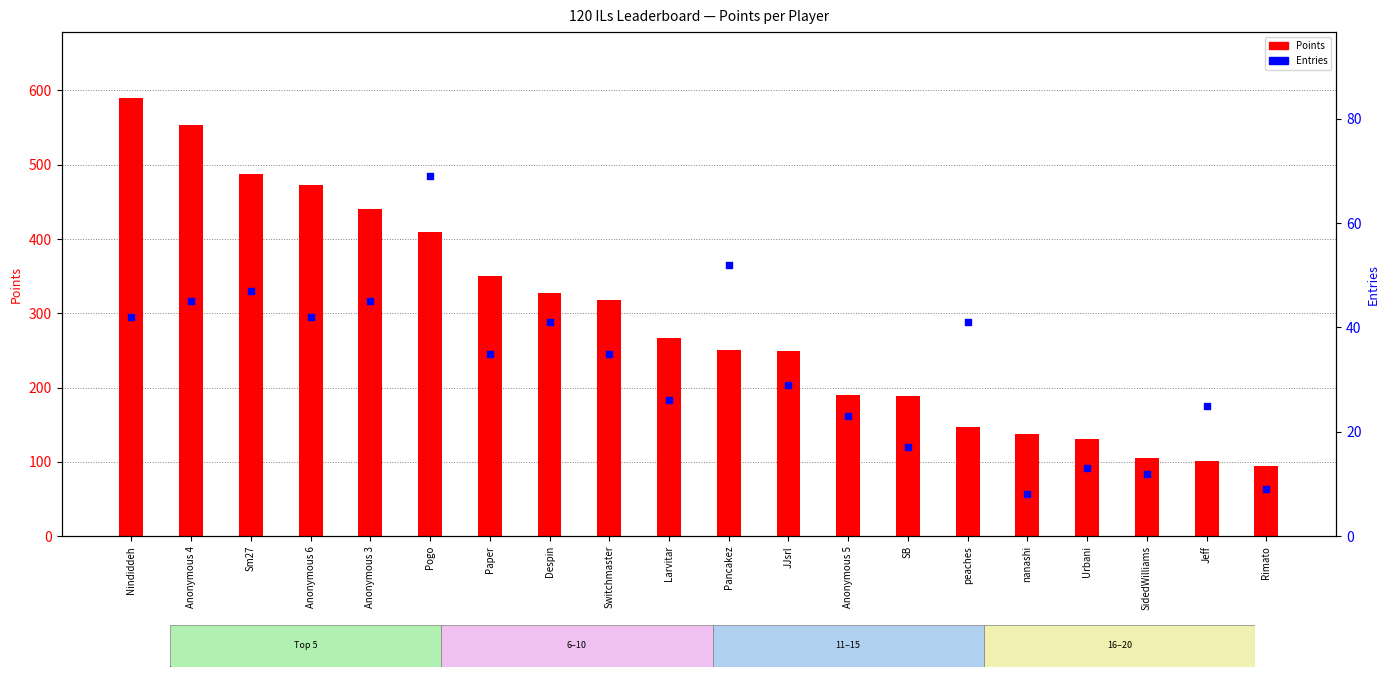

What are all the series names shown in the legend?

Points, Entries